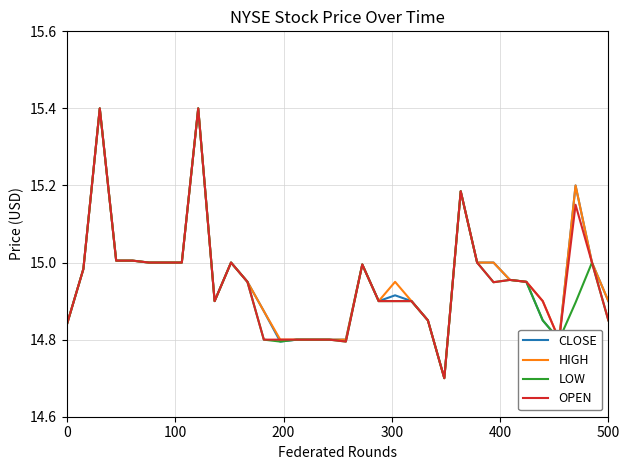

What is the maximum value shown in the chart?

15.4